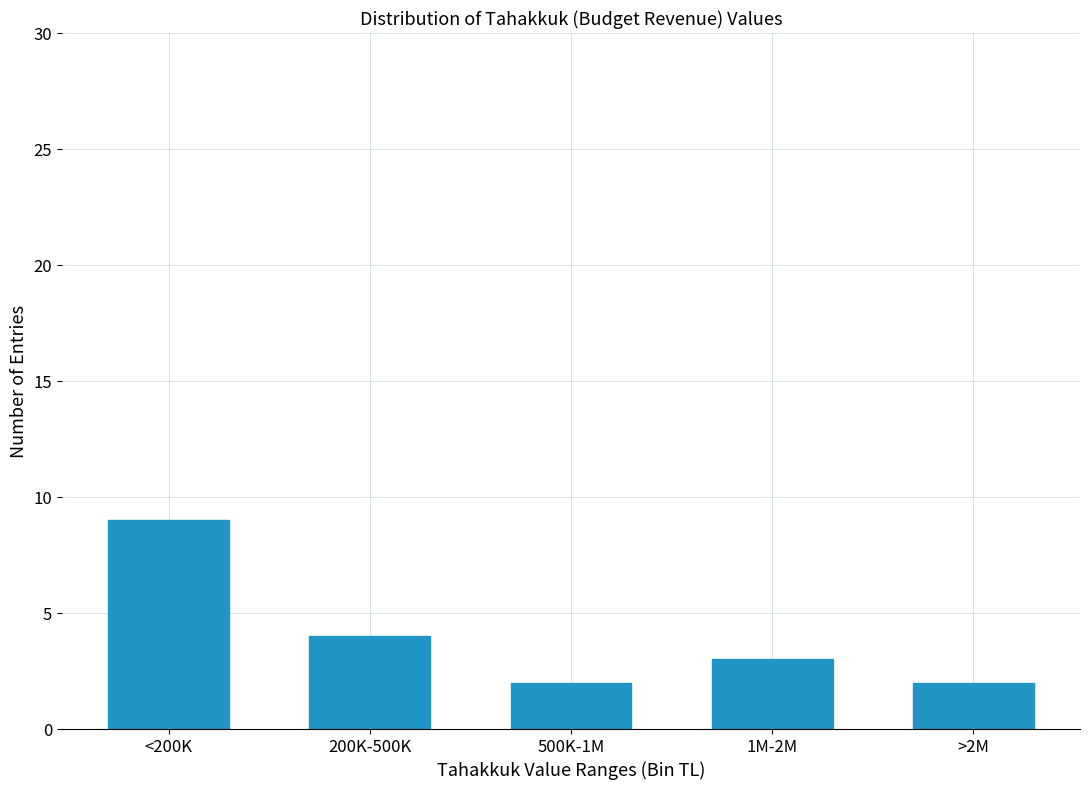

Reading left to right, what are all the values shown in this chart?

9	4	2	3	2